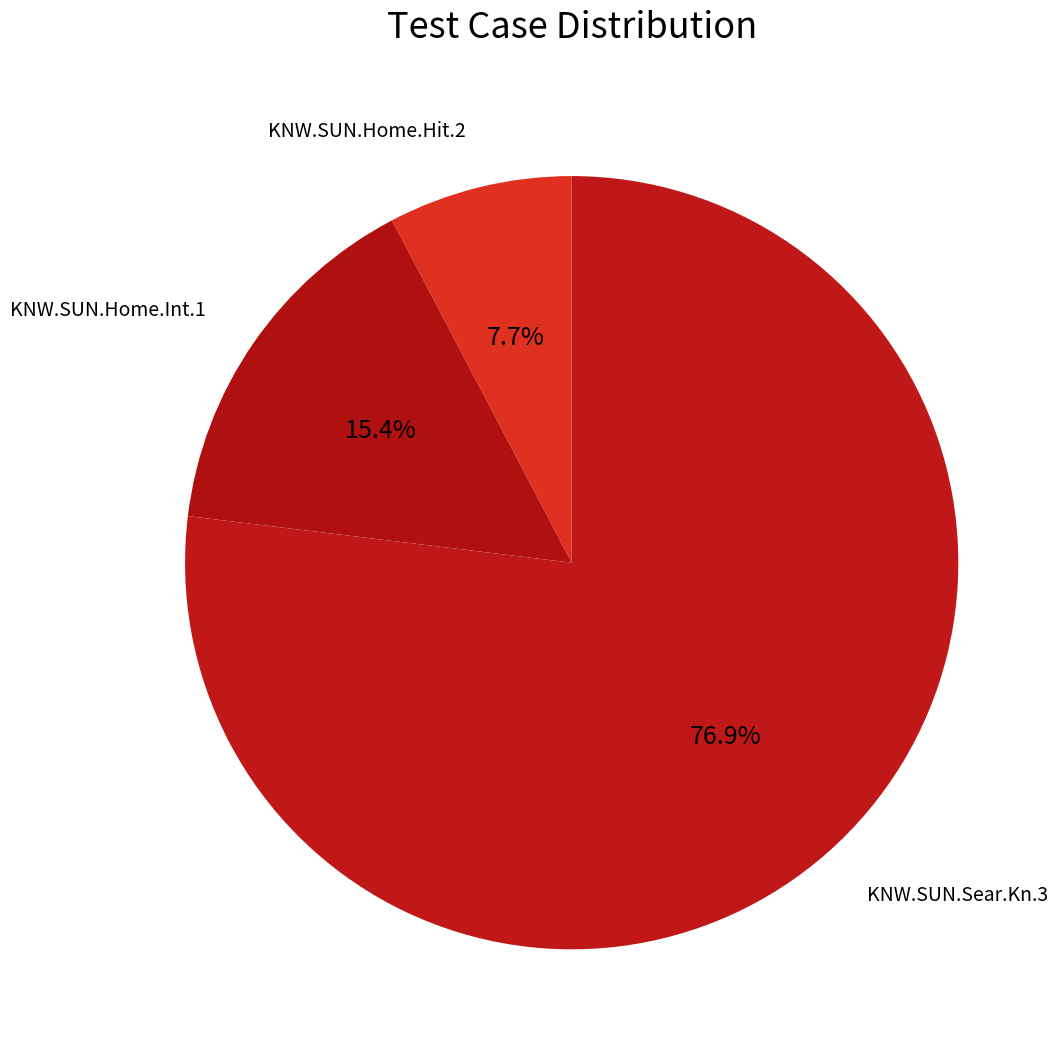

True or false: KNW.SUN.Sear.Kn.3 accounts for 77% of the total.

True